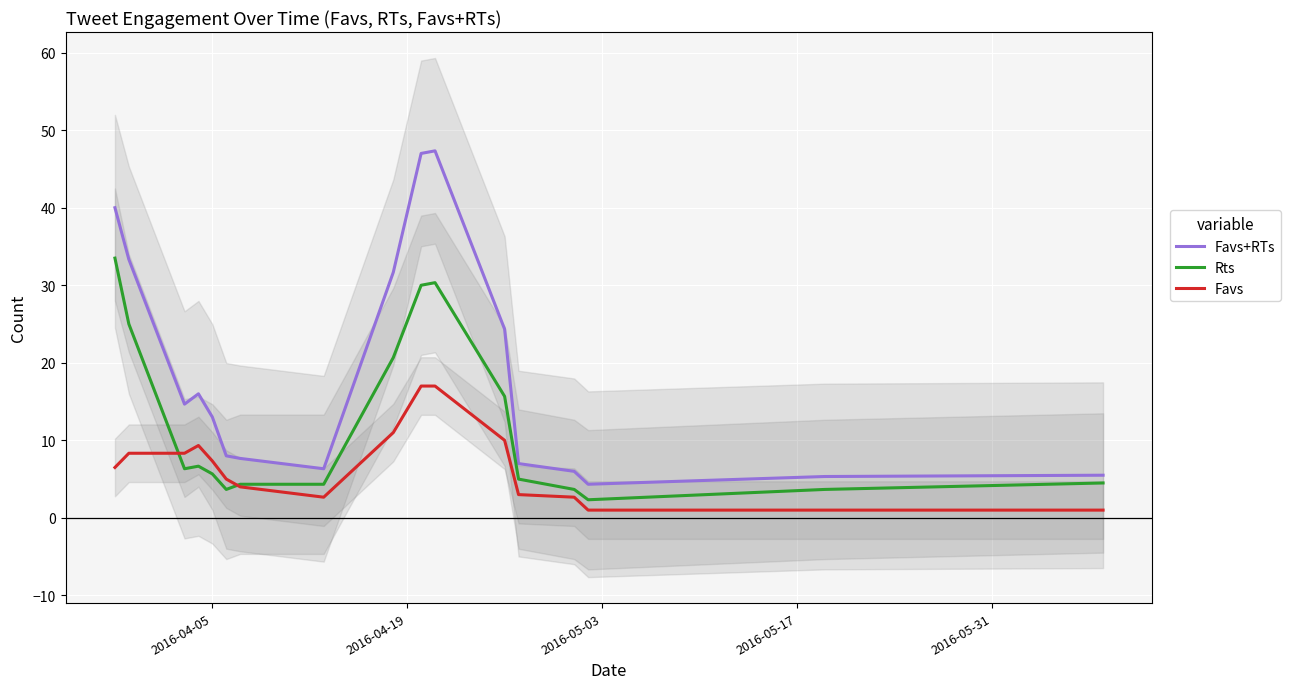

Rank the series by their average value, from highest to lowest.

Favs+RTs, Rts, Favs